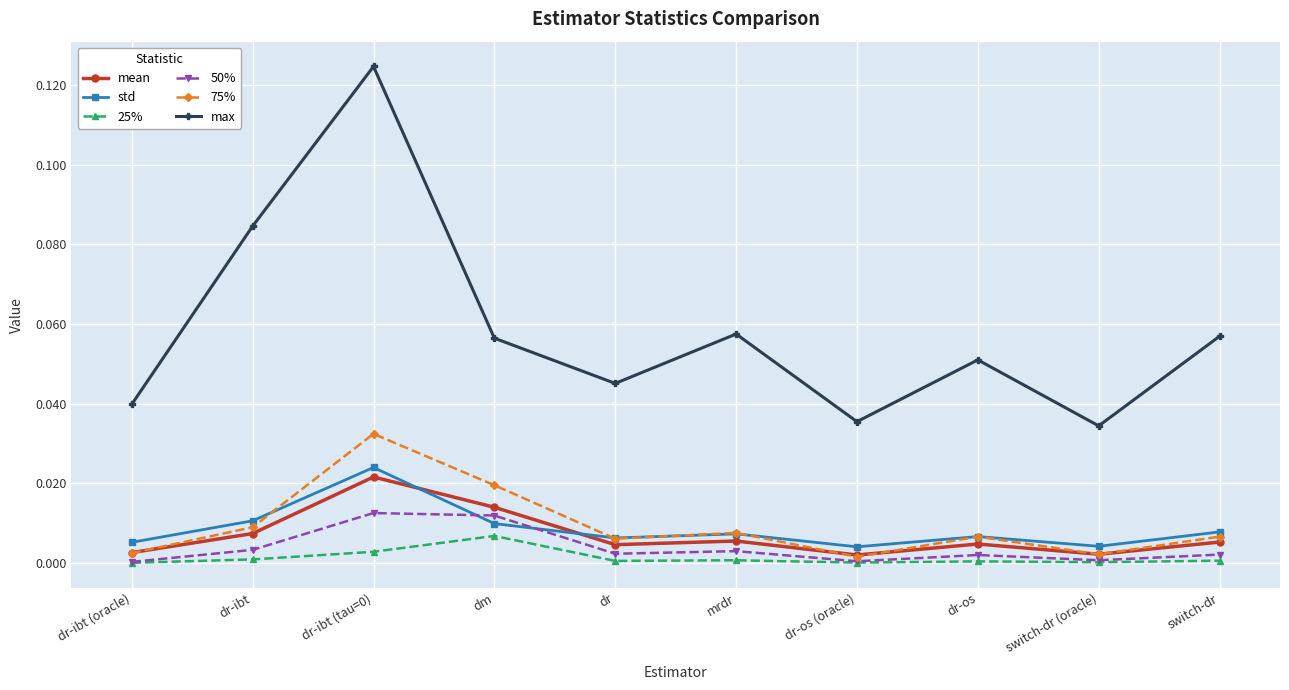

What is the label of the 2nd point from the right?

switch-dr (oracle)